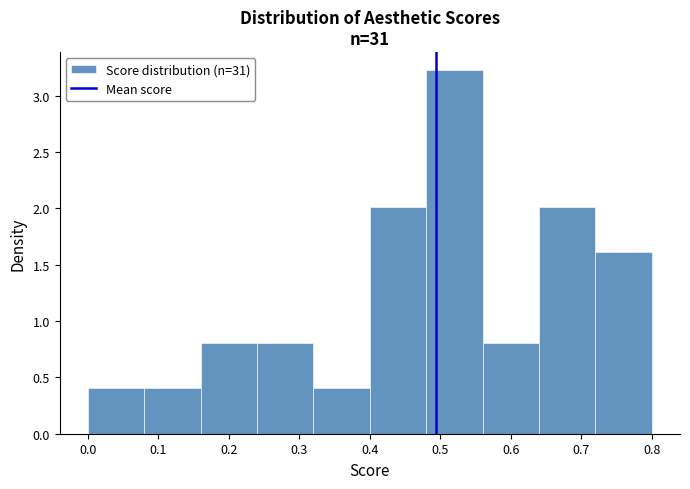

Reading left to right, list every bar in this chart as the range it spans on the x-axis followed by its height. The values are not printed on the chart, so give them approximately, as read against the axis.

0.00 to 0.08: 0.40
0.08 to 0.16: 0.40
0.16 to 0.24: 0.80
0.24 to 0.32: 0.80
0.32 to 0.40: 0.40
0.40 to 0.48: 2.00
0.48 to 0.56: 3.25
0.56 to 0.64: 0.80
0.64 to 0.72: 2.00
0.72 to 0.80: 1.60